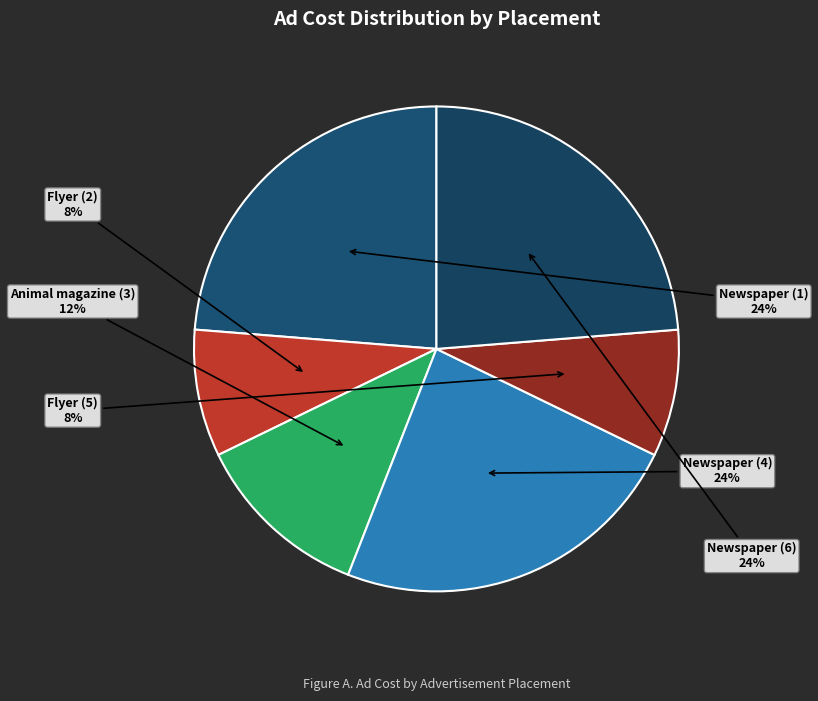

Between Flyer (2) and Newspaper (6), which is larger?

Newspaper (6)